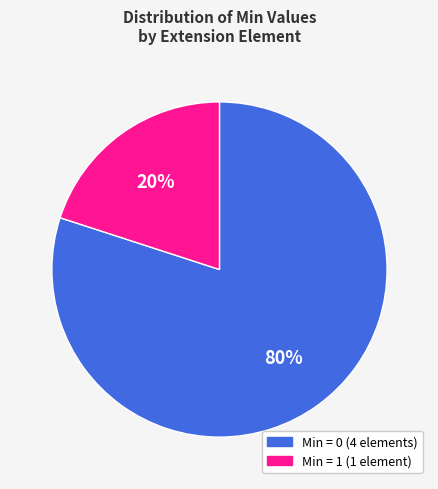

To the nearest percent, what is the difference between the largest and smallest slice percentages?

60%